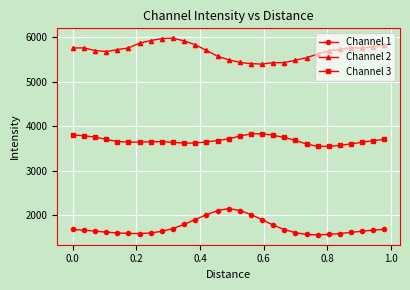

How many data points in Channel 3 are above 3655?

15